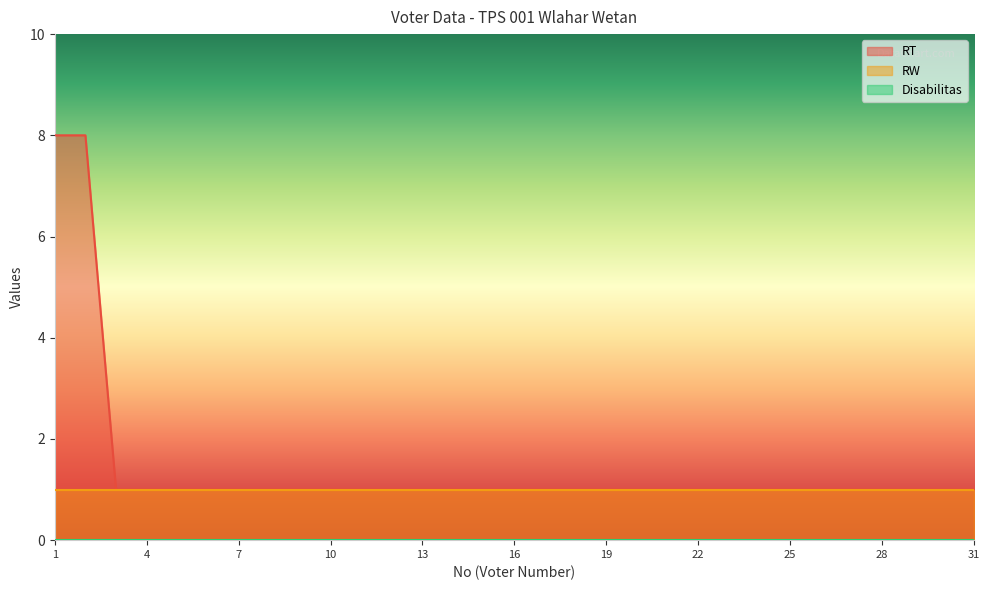

List the series in order of their overall mean, highest first.

RT, RW, Disabilitas